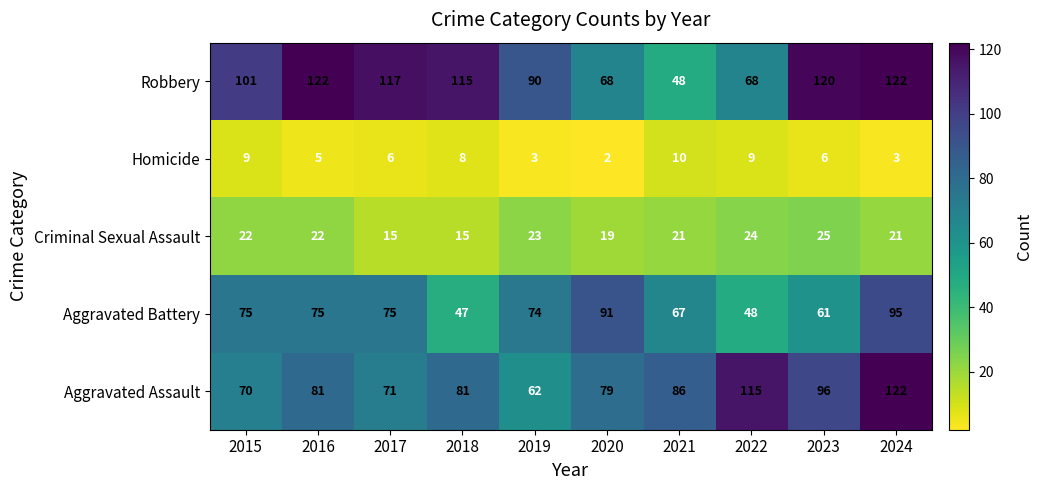

What is the highest value of the Aggravated Battery series?

95